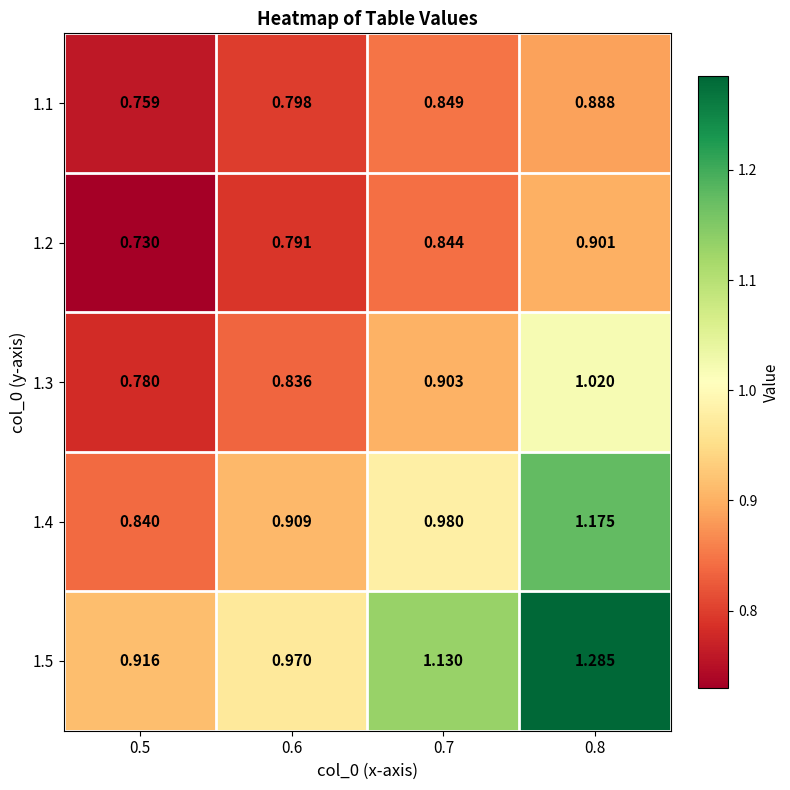

Is the value of 1.4 at 0.7 greater than the value of 1.2 at 0.8?

Yes